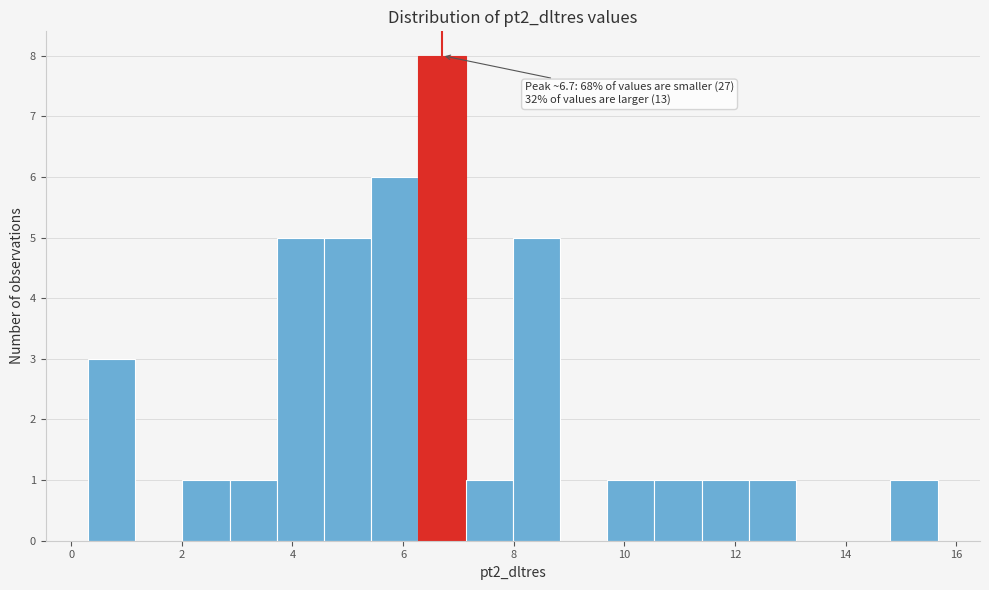

Over which range of the x-axis is the bar tallest?

6.2 to 7.2